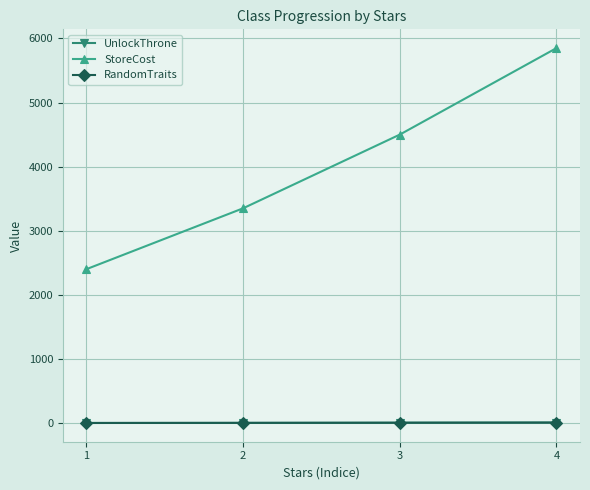

List the labels in order of StoreCost value, smallest first.

1, 2, 3, 4